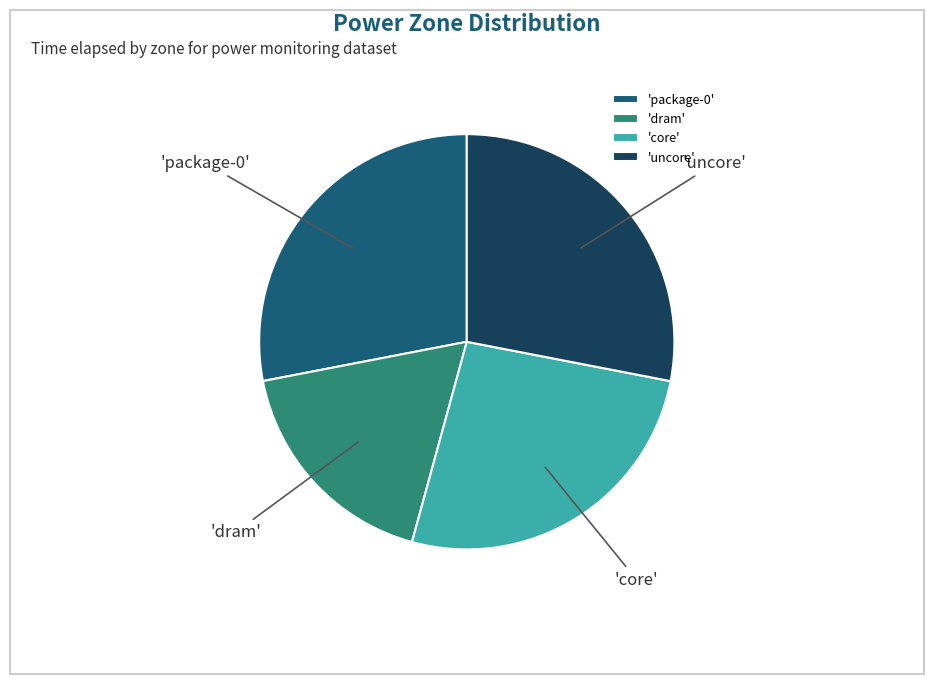

Which has a higher value, 'dram' or 'core'?

'core'